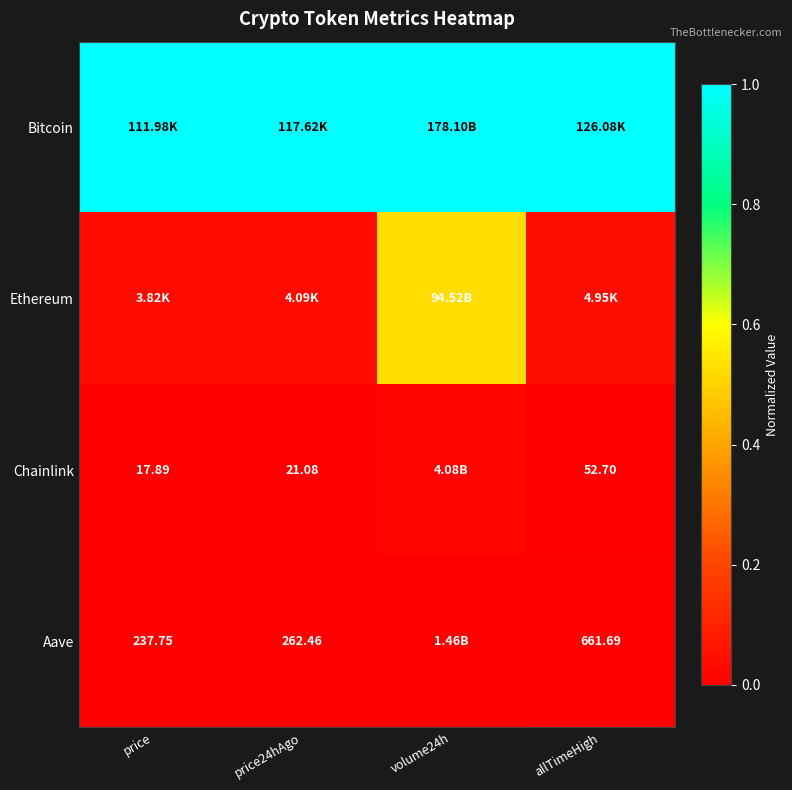

Which series has the largest total across all categories?

Bitcoin